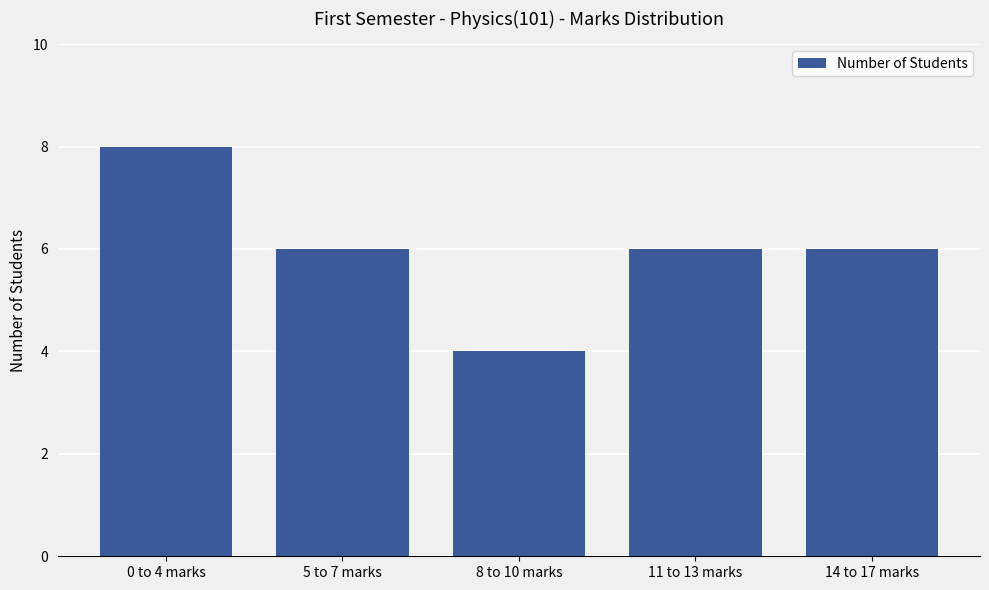

Which has a higher value, 8 to 10 marks or 11 to 13 marks?

11 to 13 marks